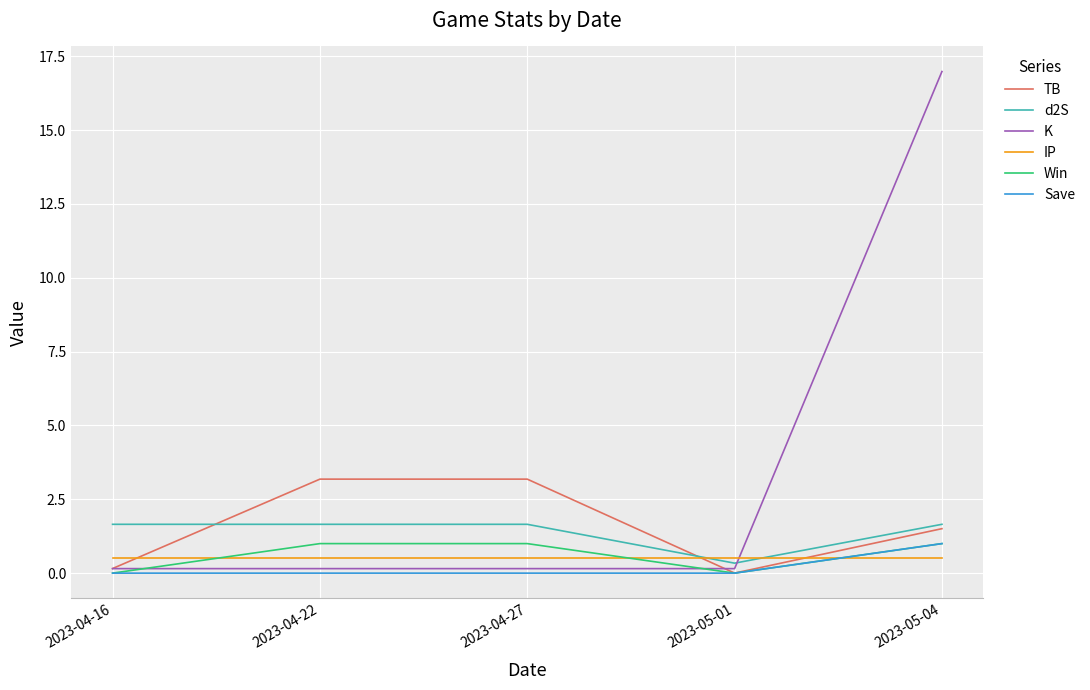

Which series has the largest range (max minus min)?

K